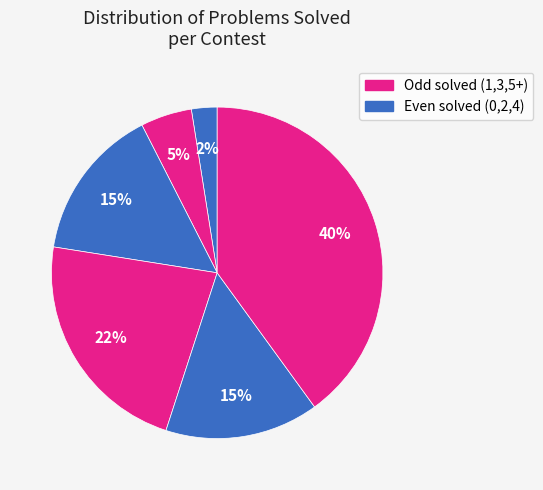

How many segments does this pie chart have?

6